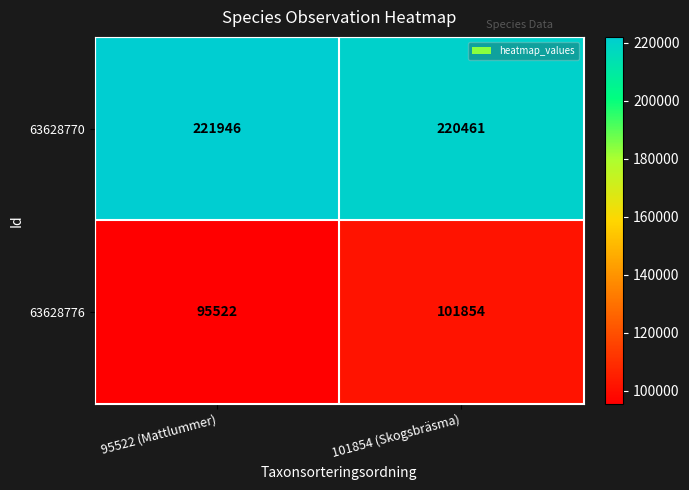

At which label is 63628770 closest to 221203?

101854 (Skogsbräsma)